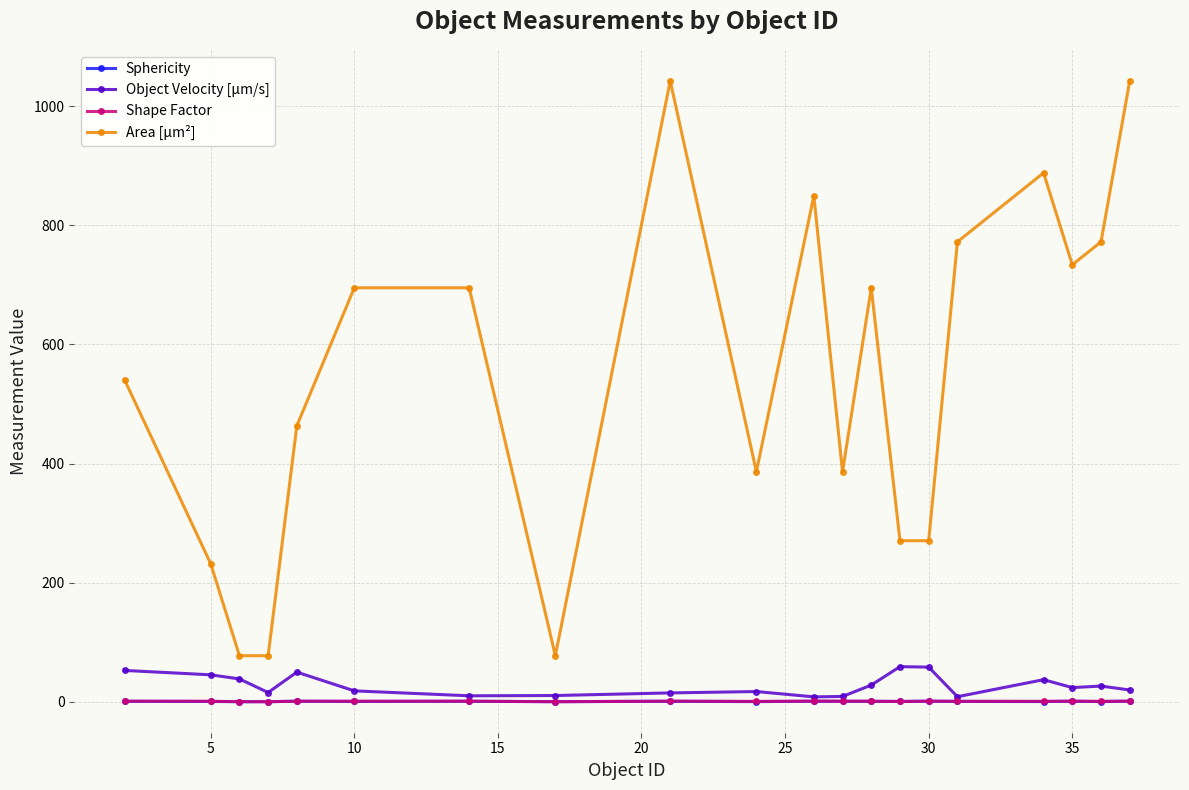

How many data points in Object Velocity [µm/s] are less than 23?

10